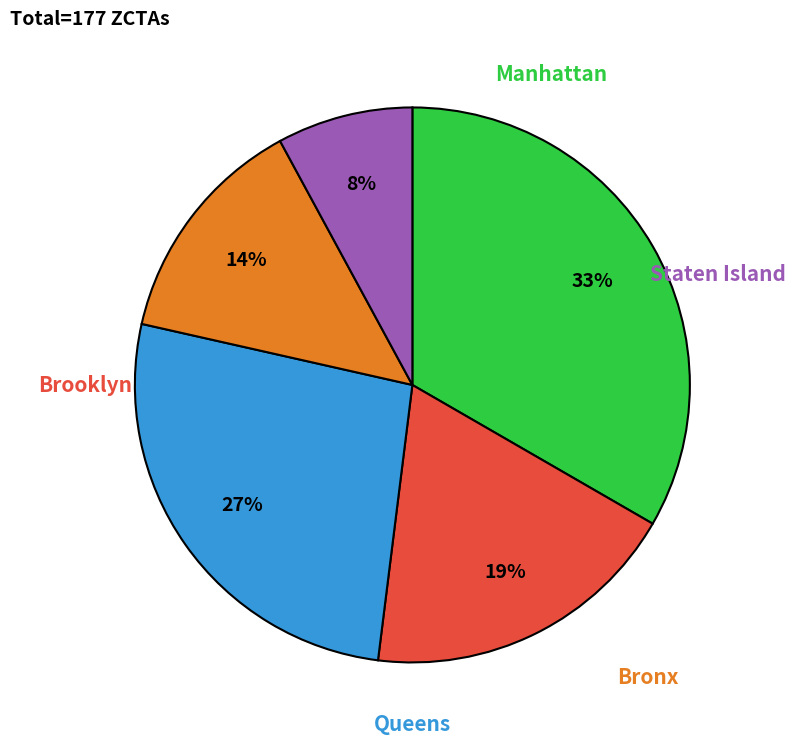

To the nearest percent, what is the average slice percentage?

20%